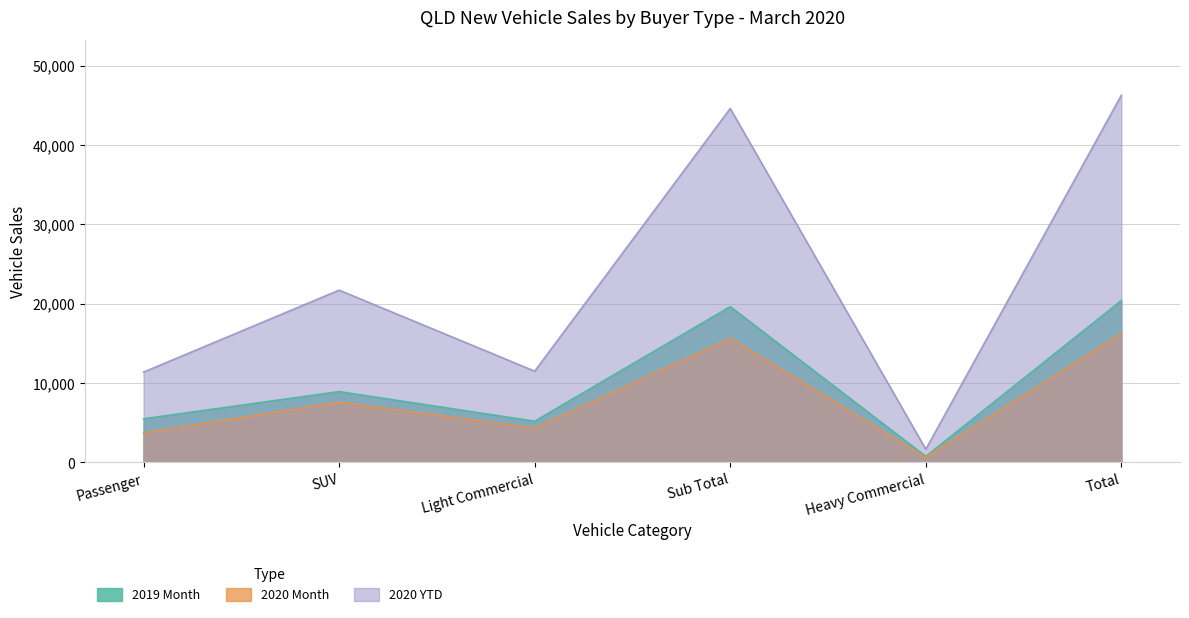

True or false: 2019 Month and 2020 Month intersect in this chart.

False